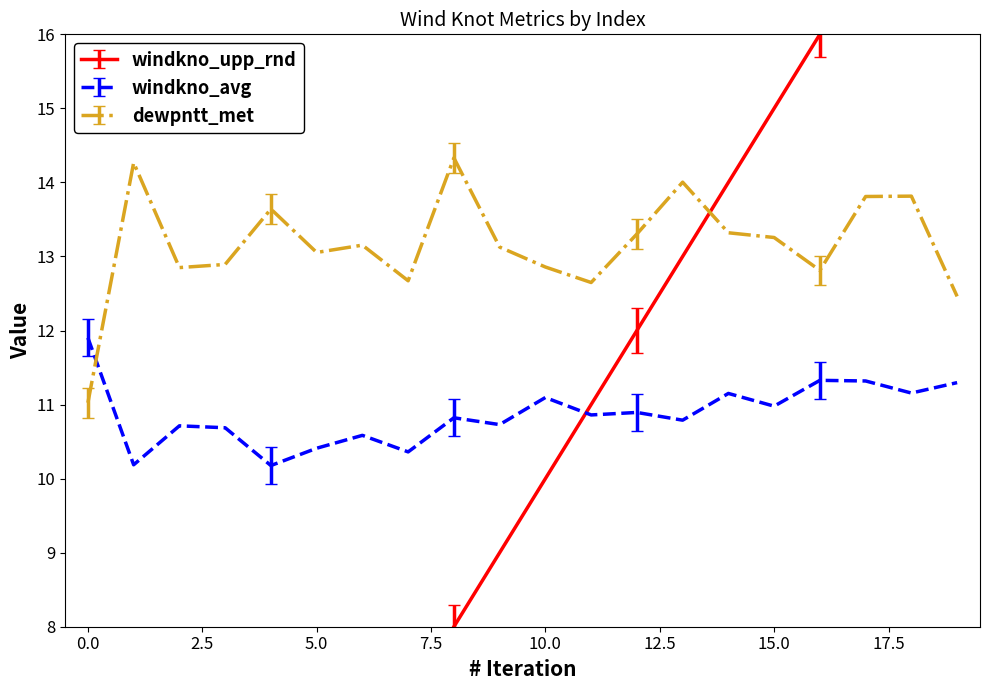

How many data points does each series have?

20